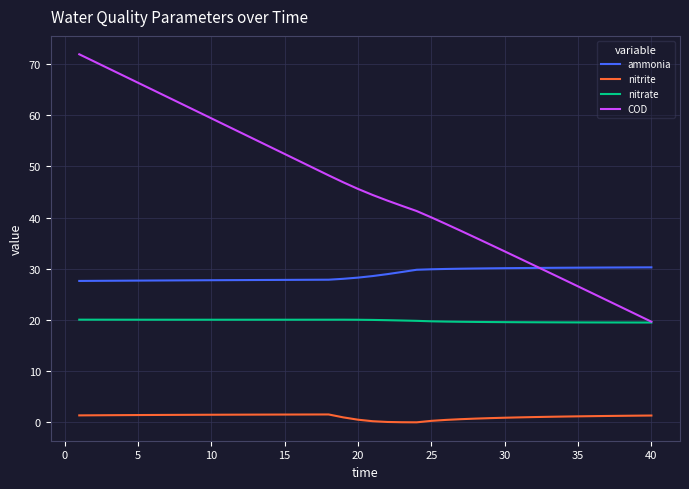

Rank the series by their average value, from lowest to highest.

nitrite, nitrate, ammonia, COD